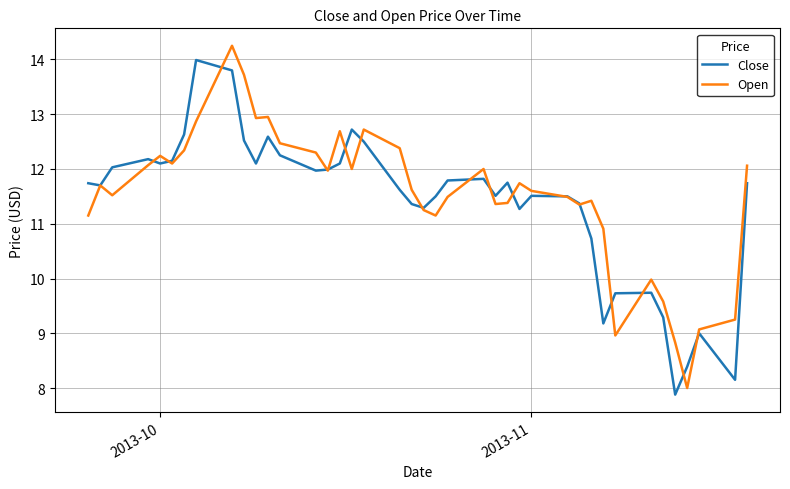

After their last crossing, which series has the higher values: Close or Open?

Open